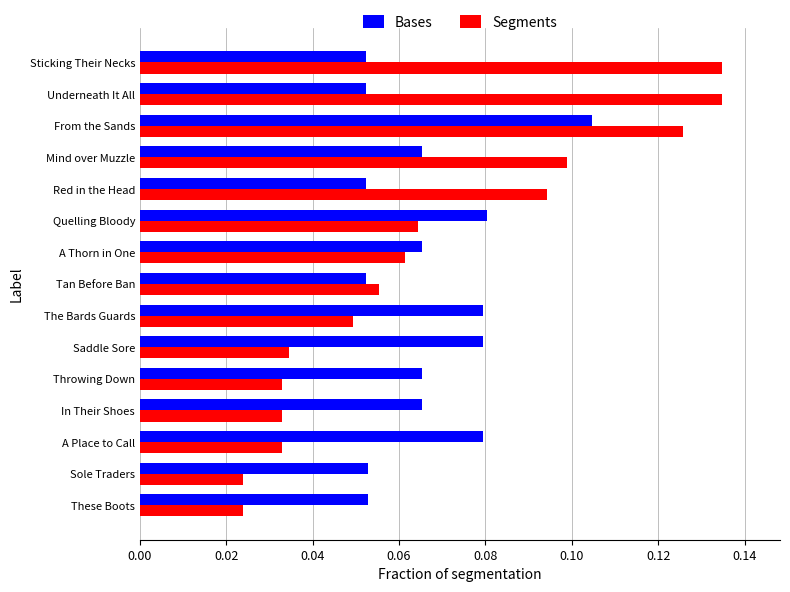

Is it true that Bases equals 0.0 at Tan Before Ban?

False